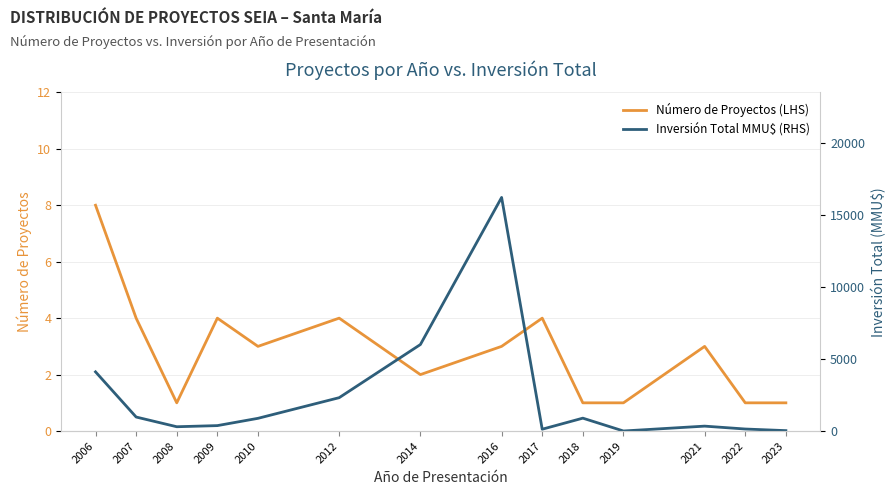

How many interior local peaks does the Inversión Total MMU$ (RHS) series have?

3